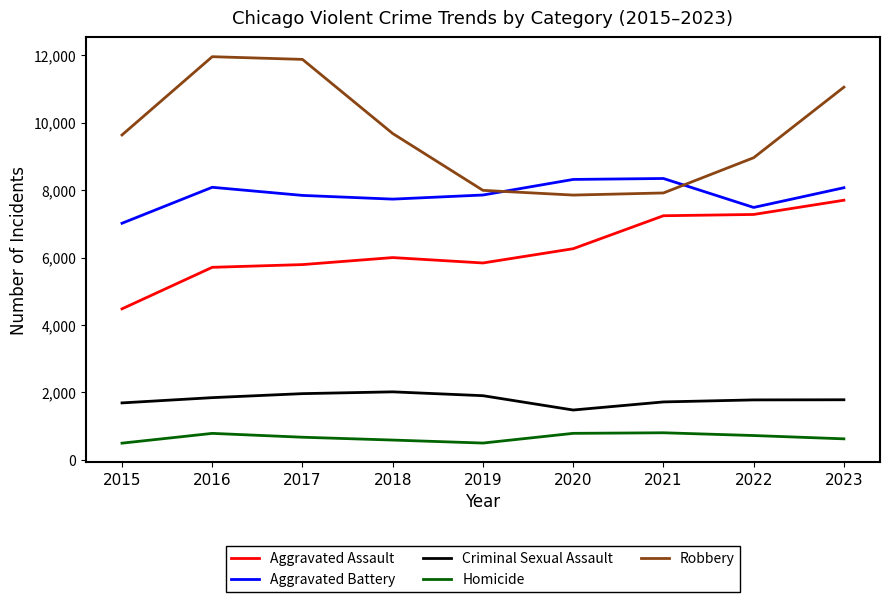

What is the lowest value of the Aggravated Assault series?

4480